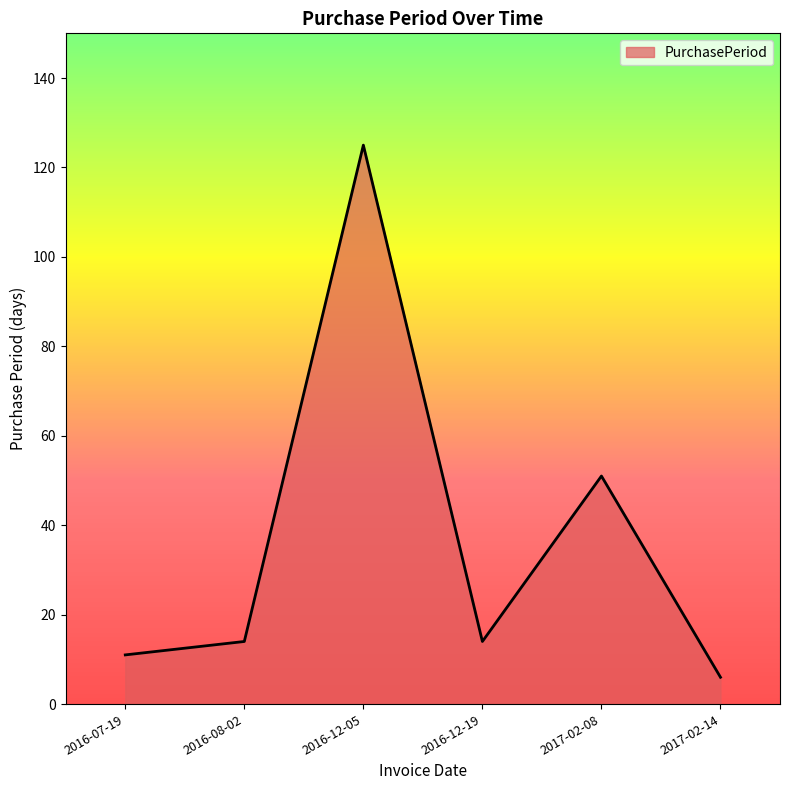

What is the difference between the maximum and second lowest values?

114